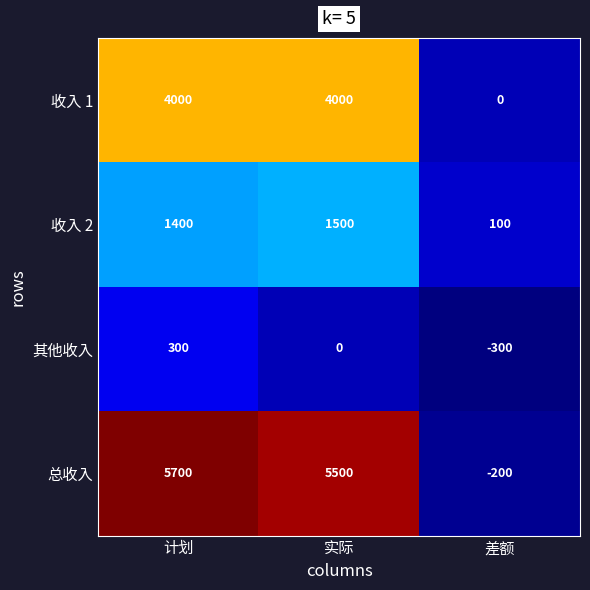

The value of 其他收入 at 差额 is -300. True or false?

True